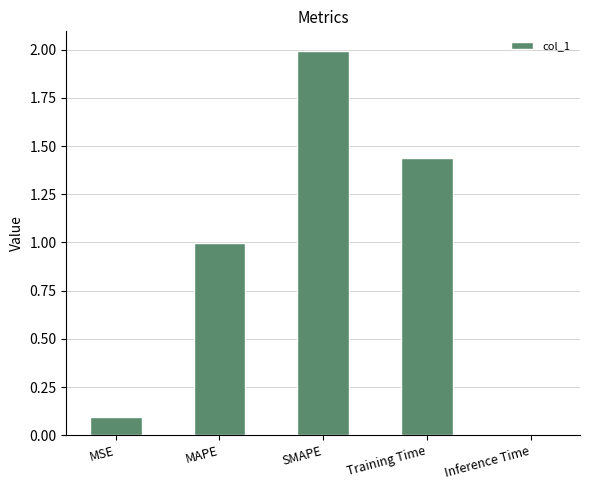

What is the difference between the values at SMAPE and MSE?

1.9